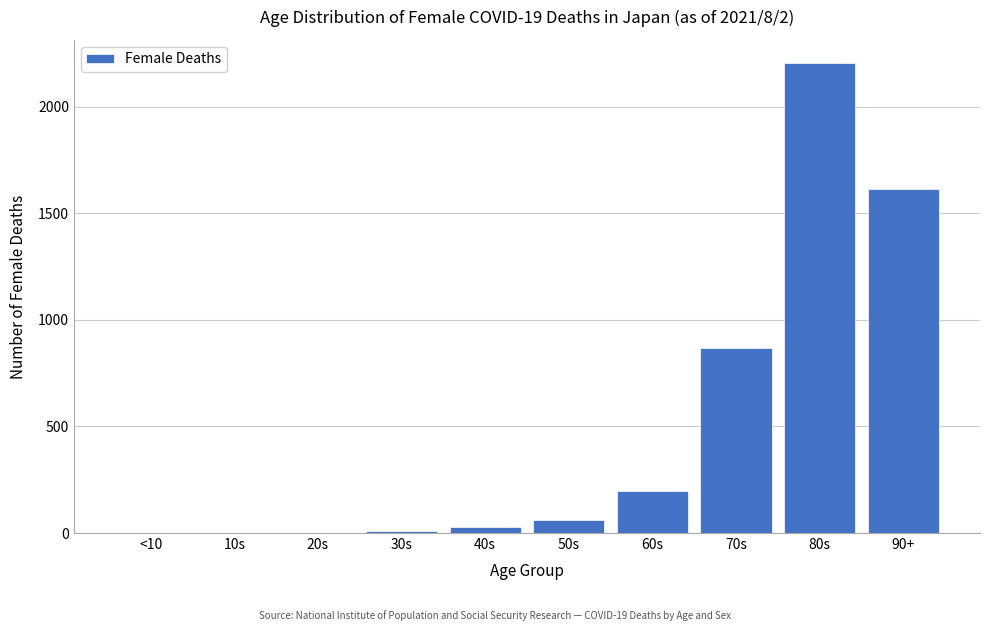

What is the sum of all values?

4985